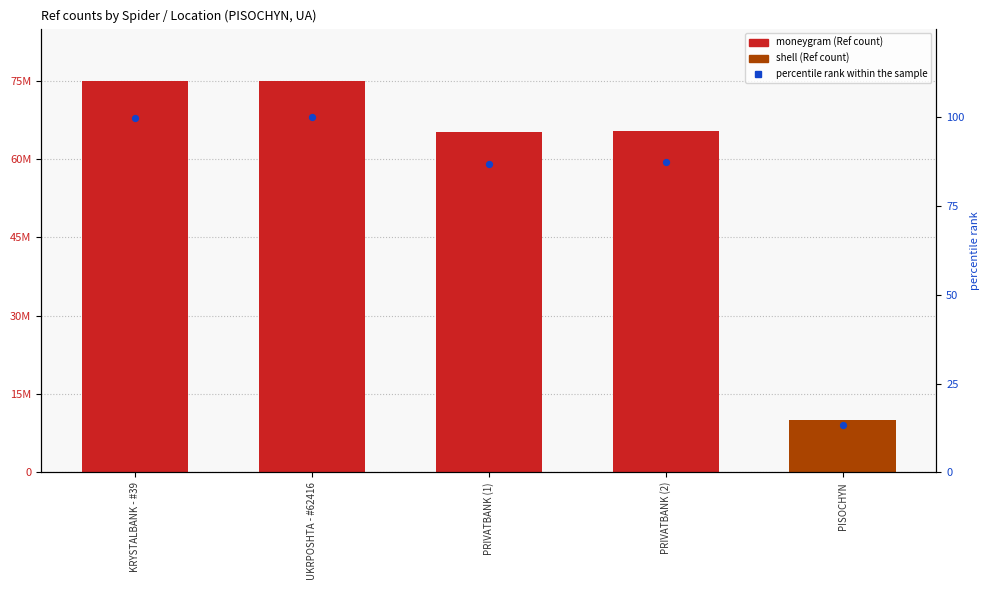

What is the ratio of the value at KRYSTALBANK - #39 to the value at PRIVATBANK (1)?

1.1